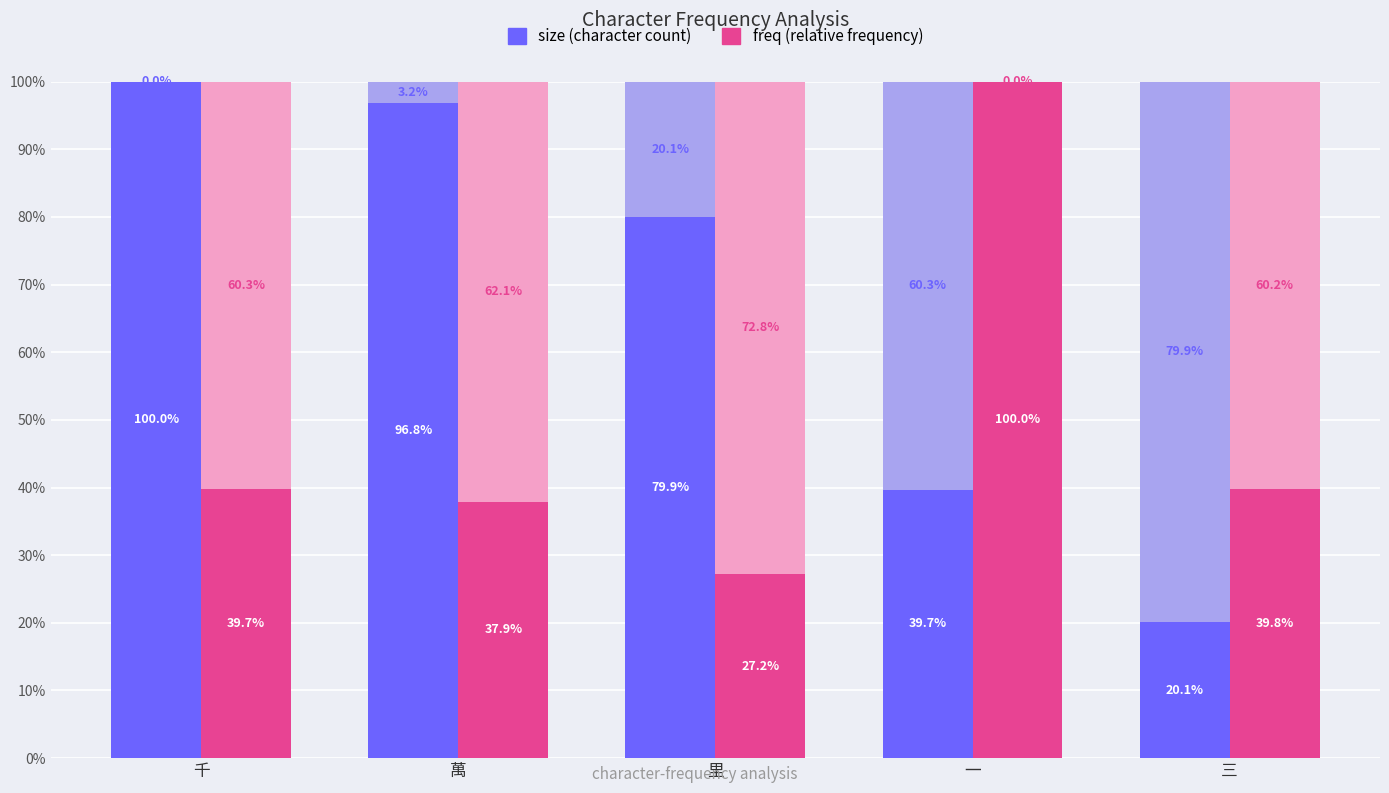

Reading right to left, extract all data points from this chart.

size: 20.1	39.7	79.9	96.8	100.0
freq: 39.8	100.0	27.2	37.9	39.7